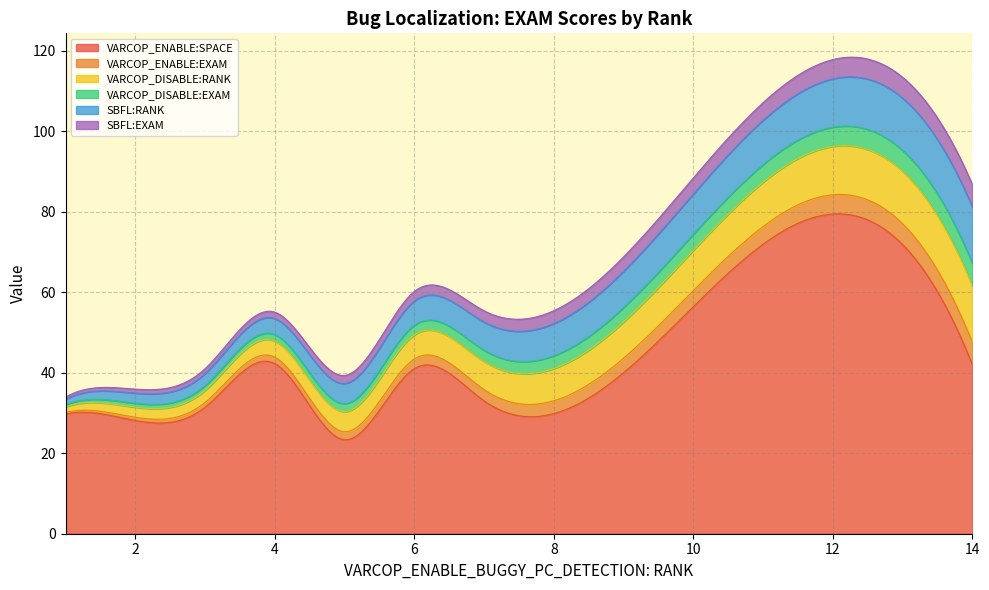

How many data points in VARCOP_DISABLE:RANK are less than 3?

15